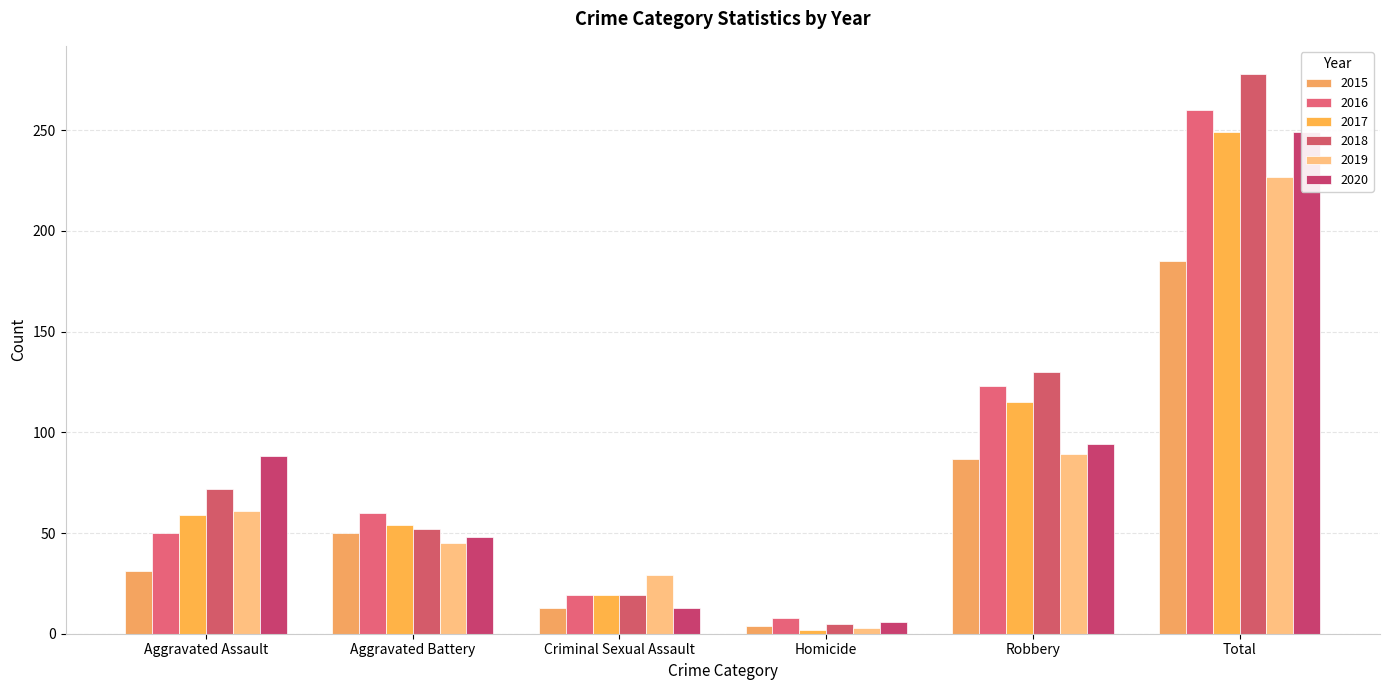

What is the difference between the highest and lowest values at Criminal Sexual Assault?

16